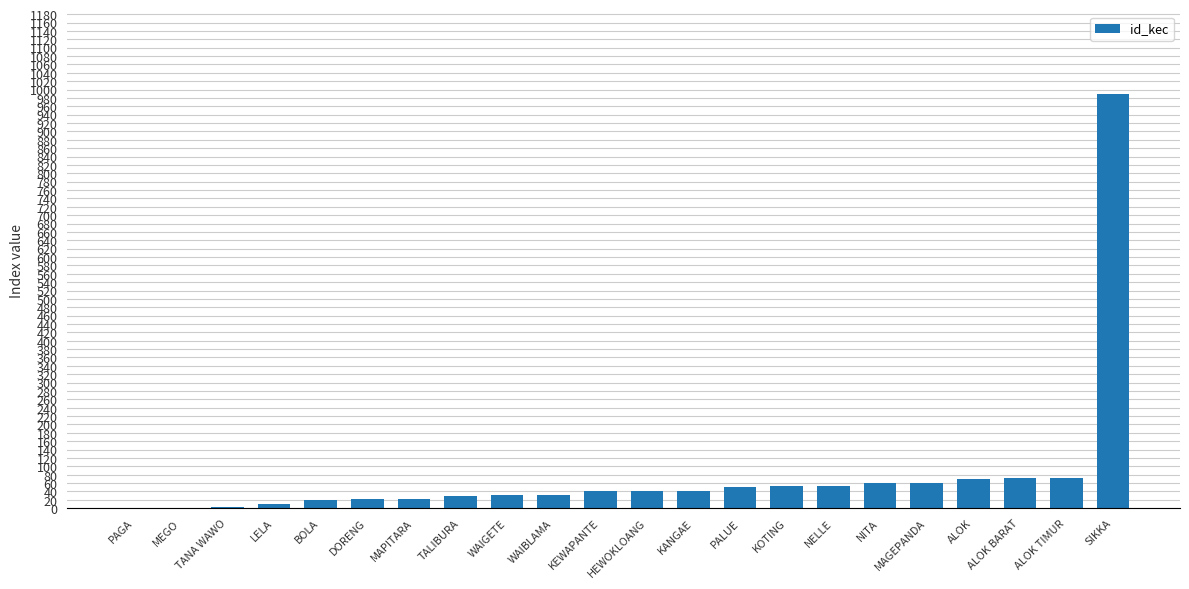

Between KOTING and LELA, which is larger?

KOTING